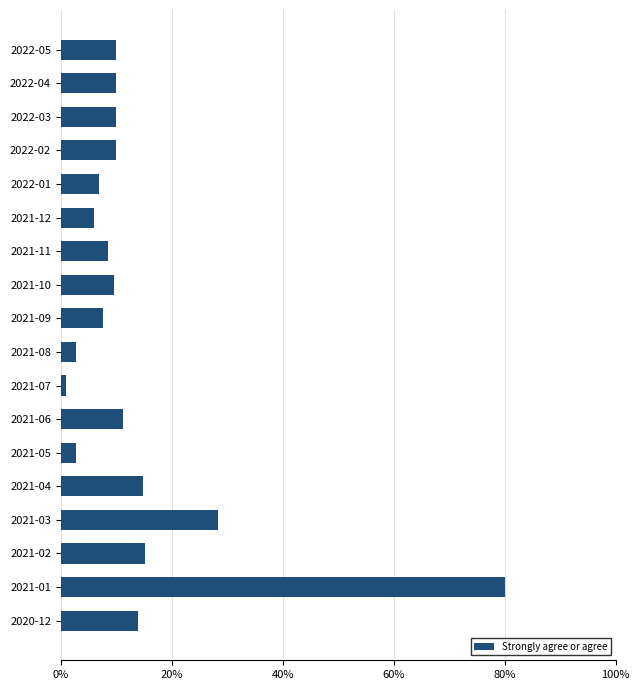

What is the label of the 1st bar from the top?

2022-05